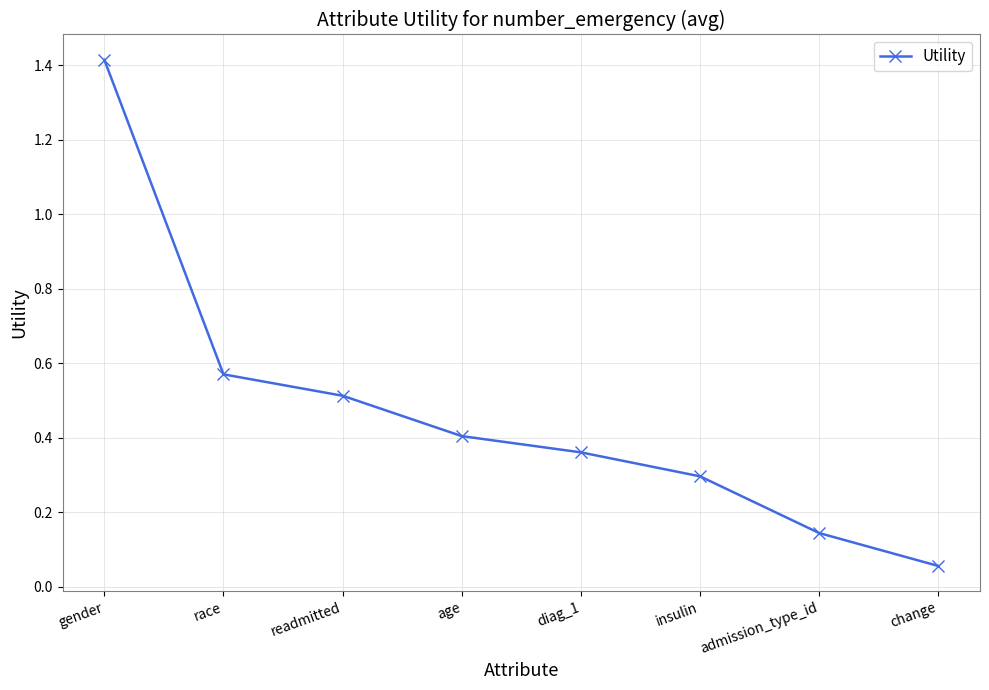

What is the greatest value displayed?

1.4